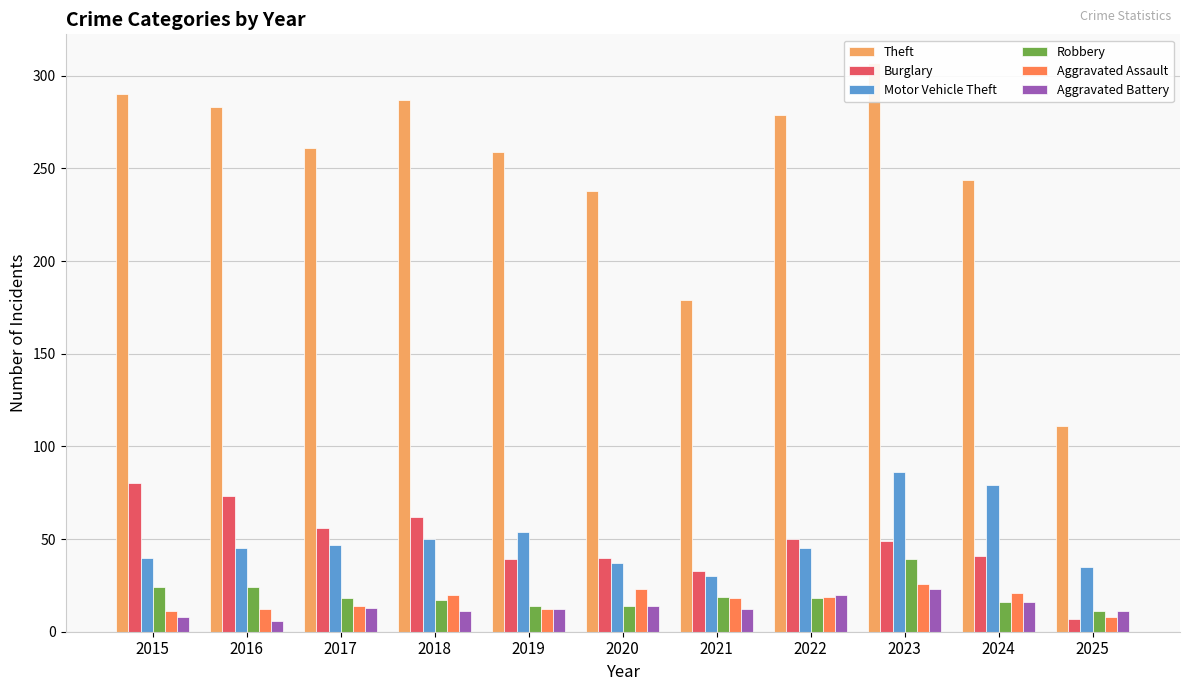

The Robbery series shows 7 at 2020. True or false?

False